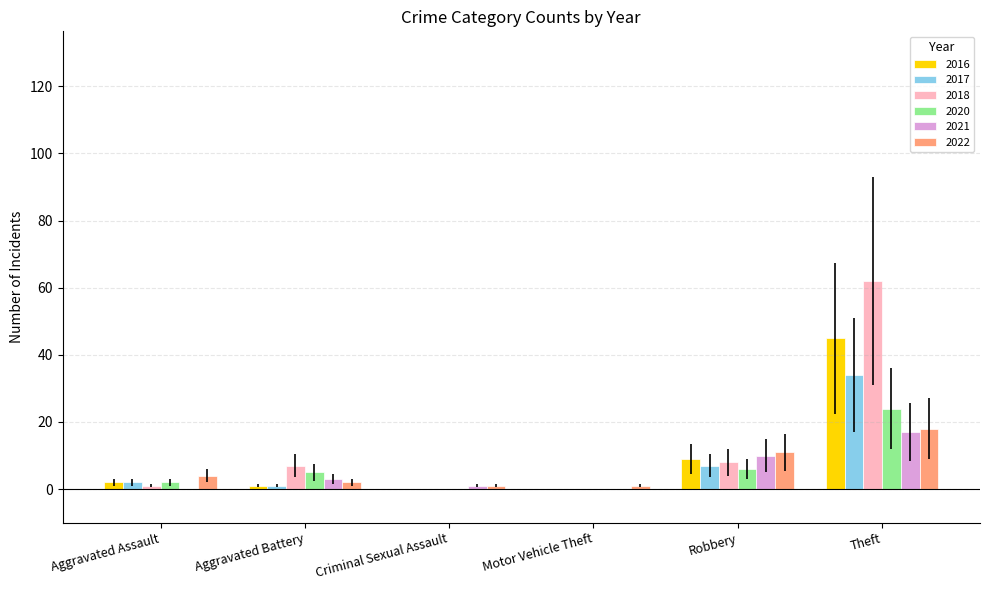

What is the sum of all 2018 values?

78